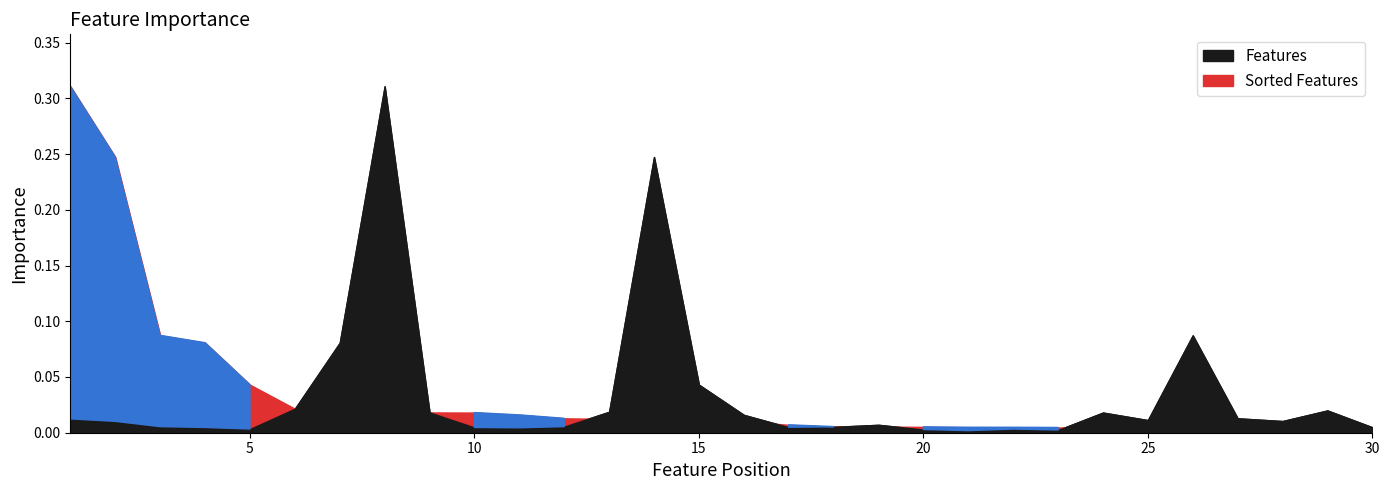

Which series has the largest range (max minus min)?

Features